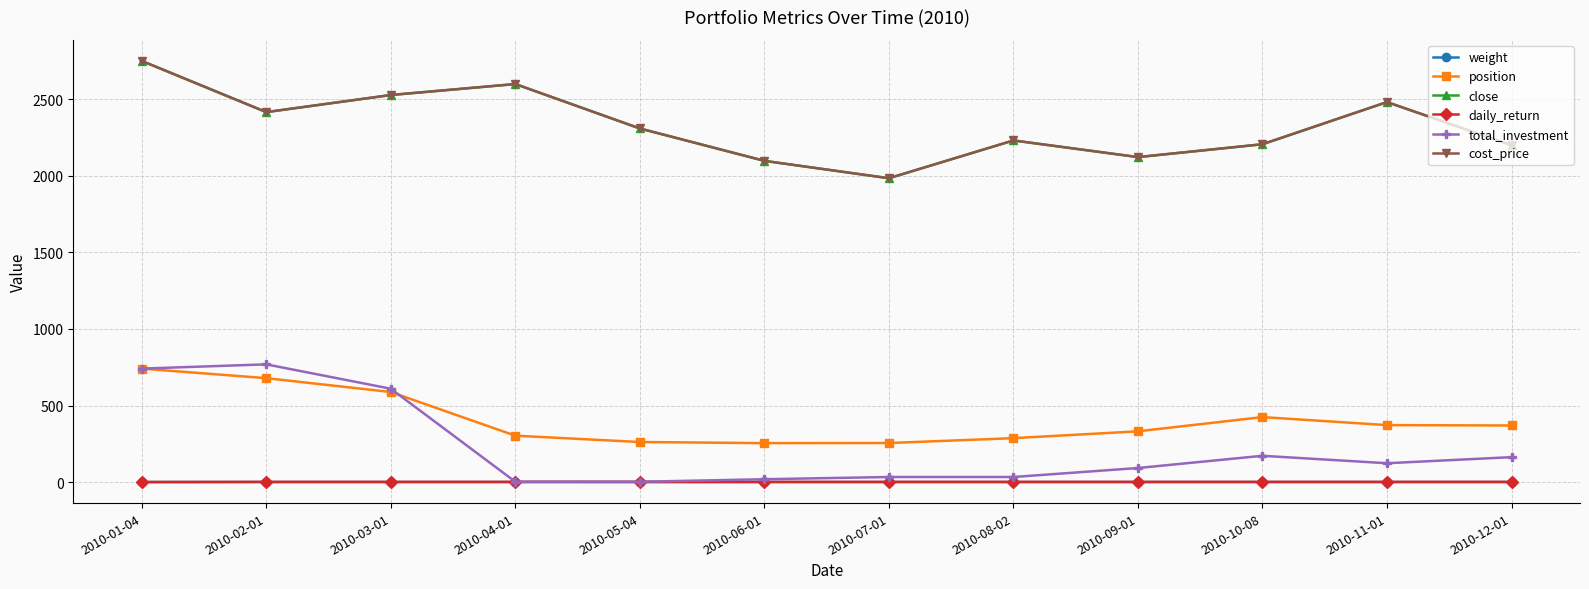

Is this an area chart (filled region under the line)?

No